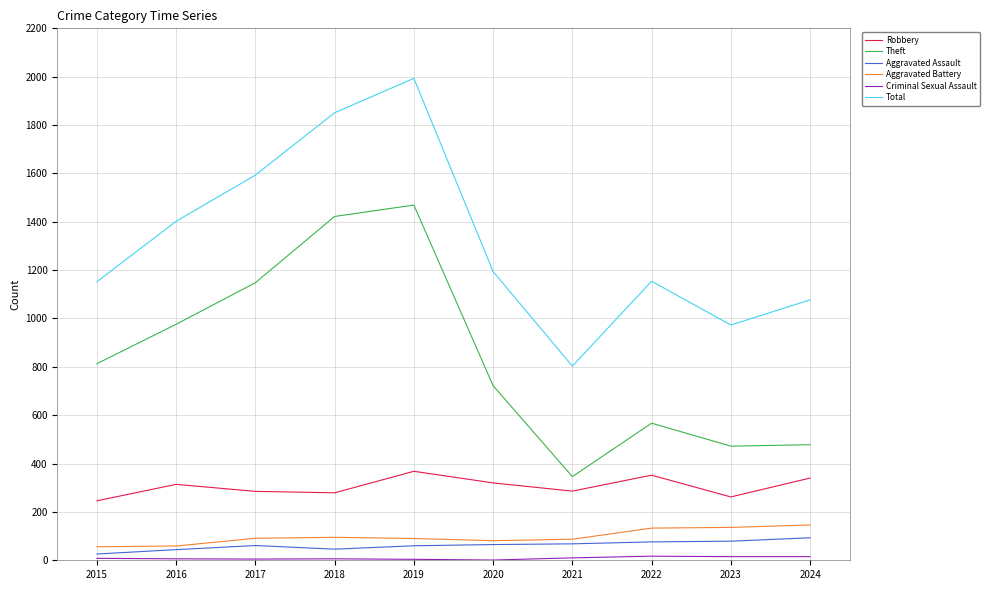

Is it true that Total equals 973 at 2023?

True